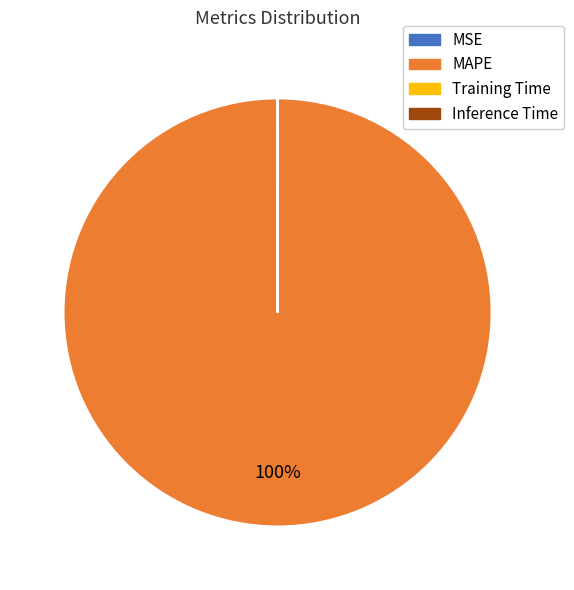

Is there a majority slice in this chart?

Yes